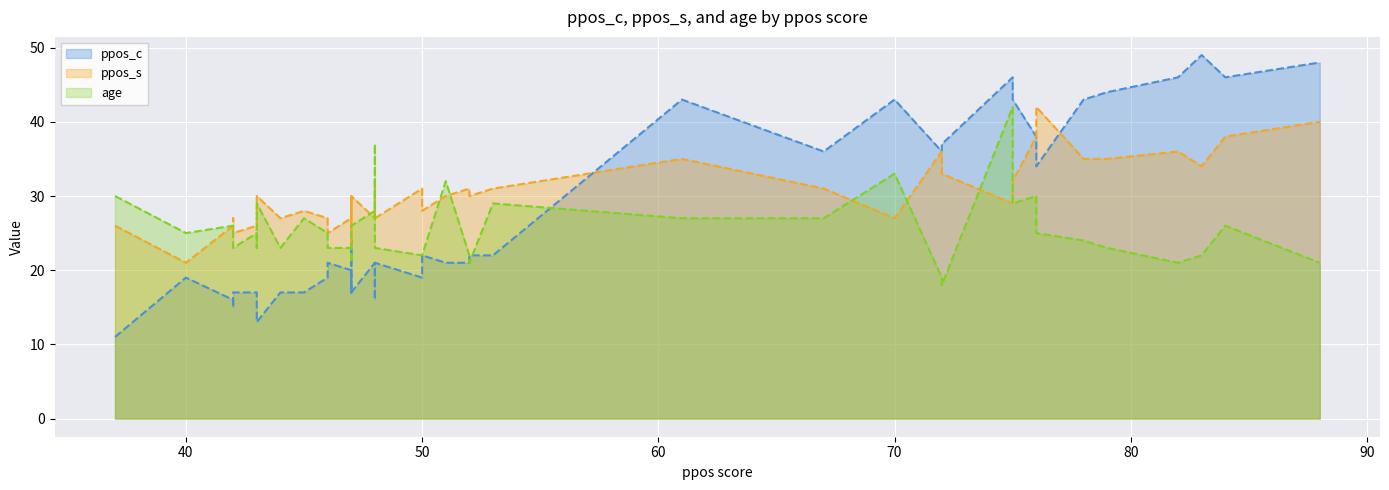

What is the average value of the age series?

25